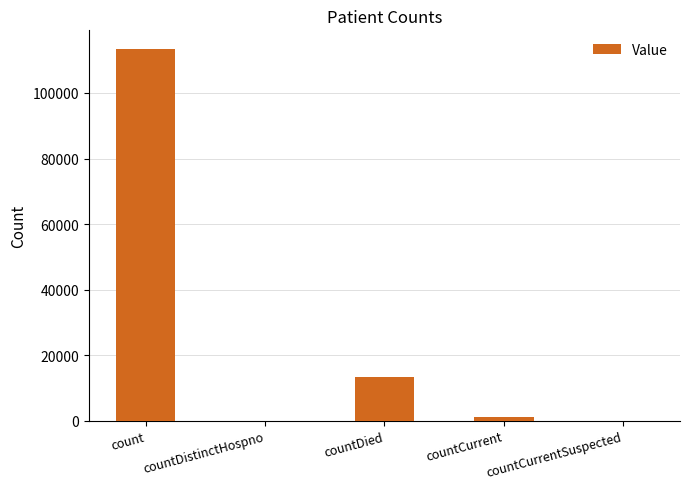

What is the change in value from countDistinctHospno to countDied?

+13217